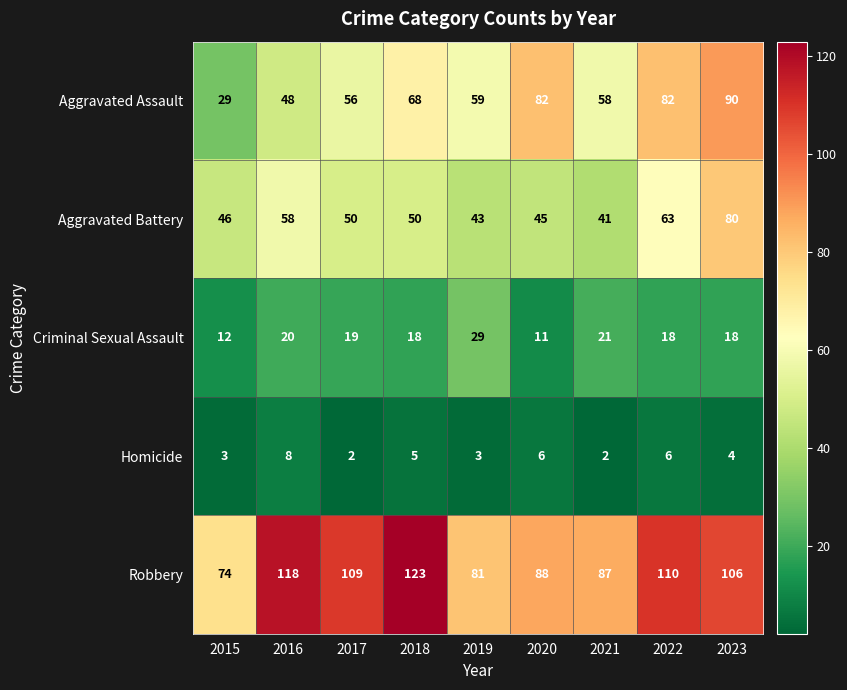

Where is Robbery nearest to the value 98?

2023